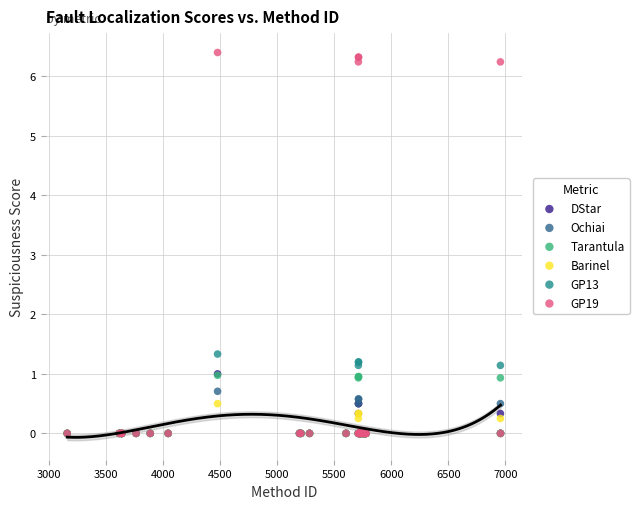

Which series reaches the maximum Y coordinate?

GP19